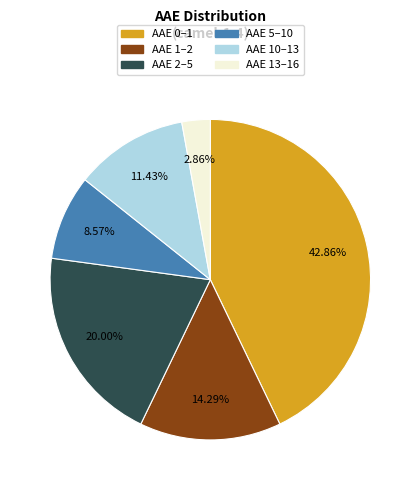

Is there a majority slice in this chart?

No